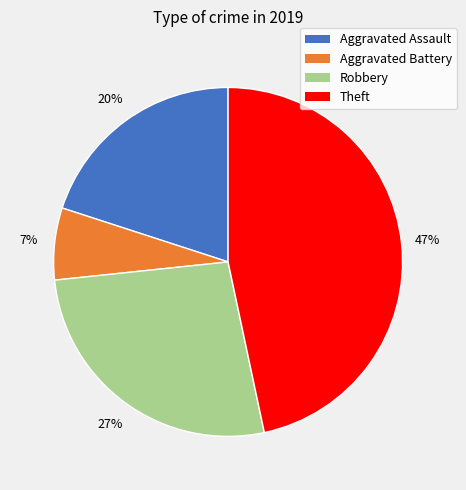

To the nearest percent, what is the average slice percentage?

25%